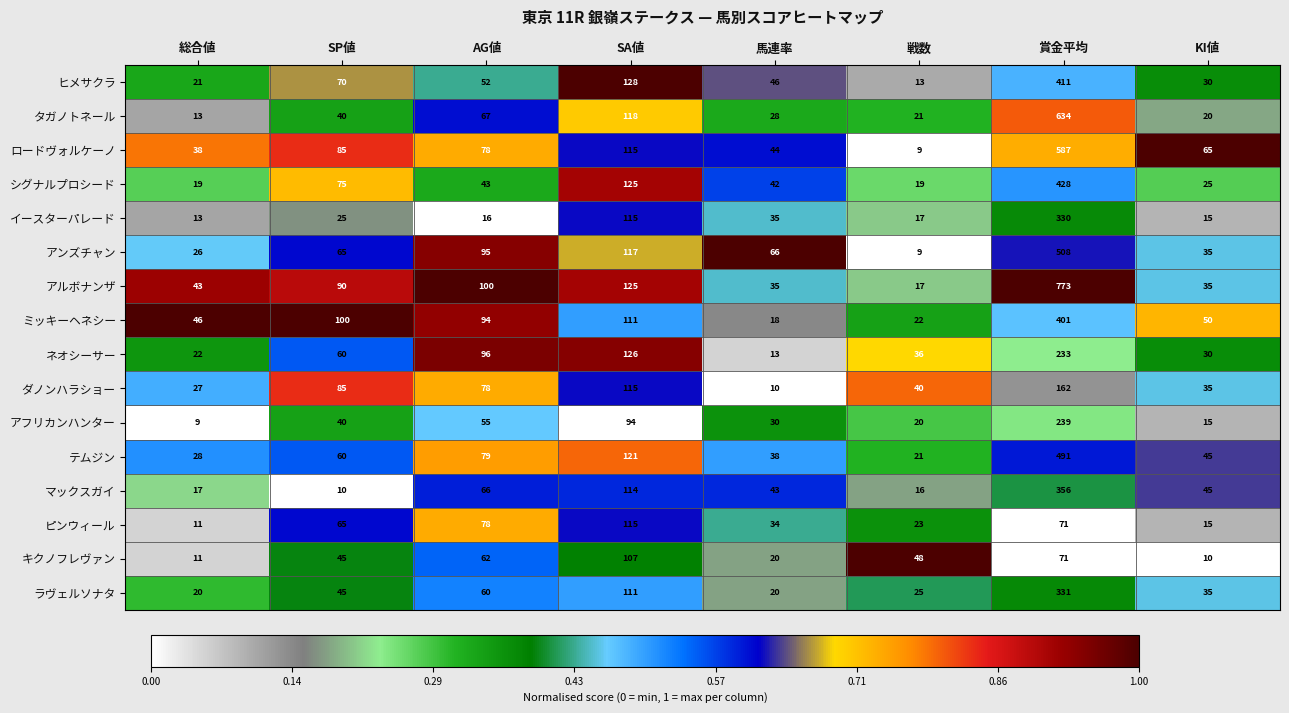

What is the maximum value shown in the chart?

773